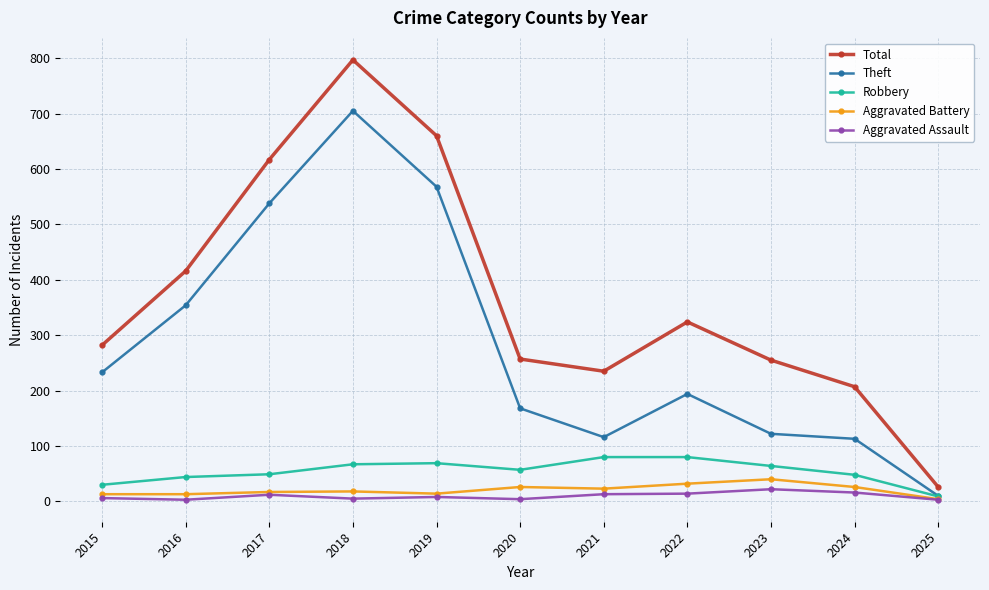

What is the sum of the Robbery values at 2022 and 2015?

110